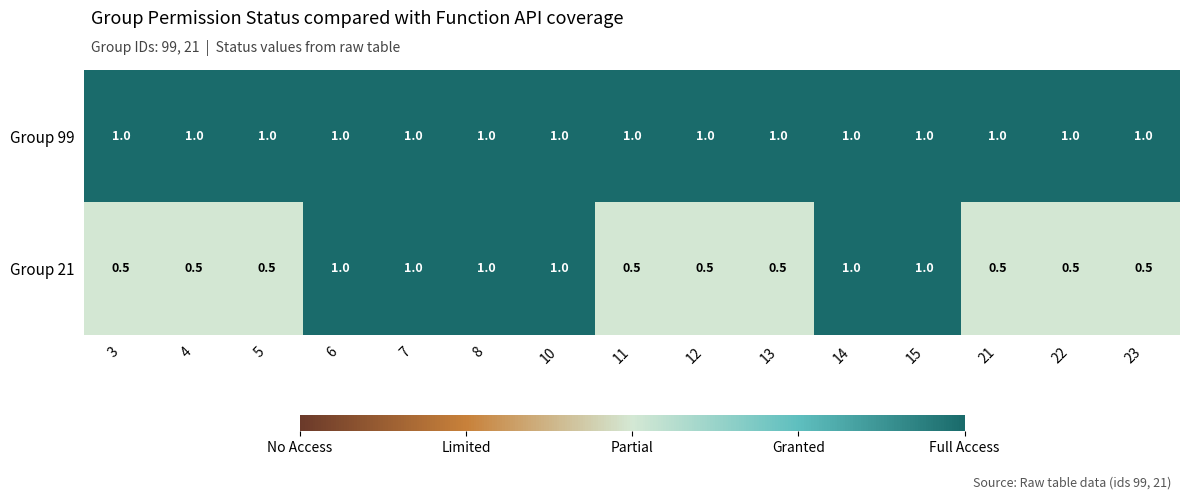

The value of Group 21 at 10 is 1.0. True or false?

True